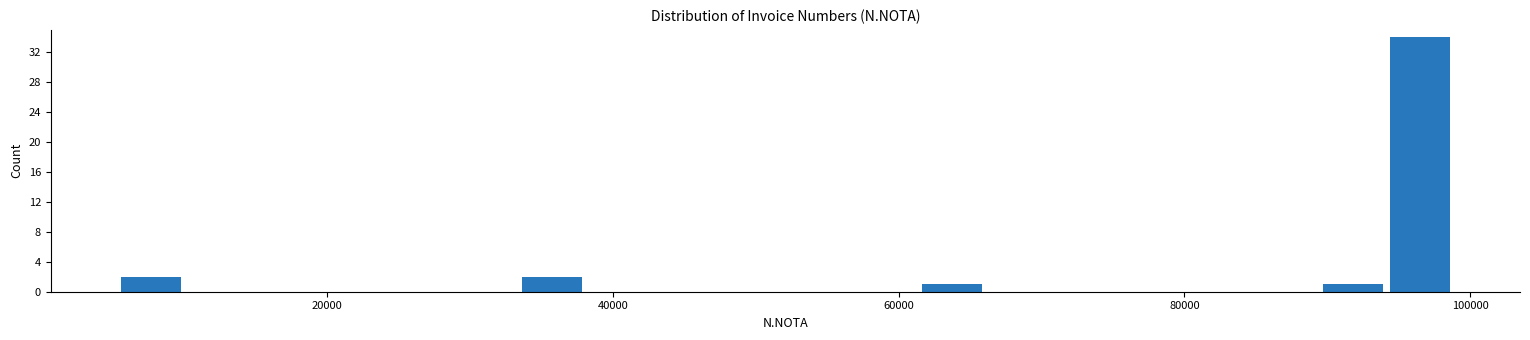

Around what value on the x-axis is the tallest bar? Give the approximate position of its centre, as read against the axis.

96000